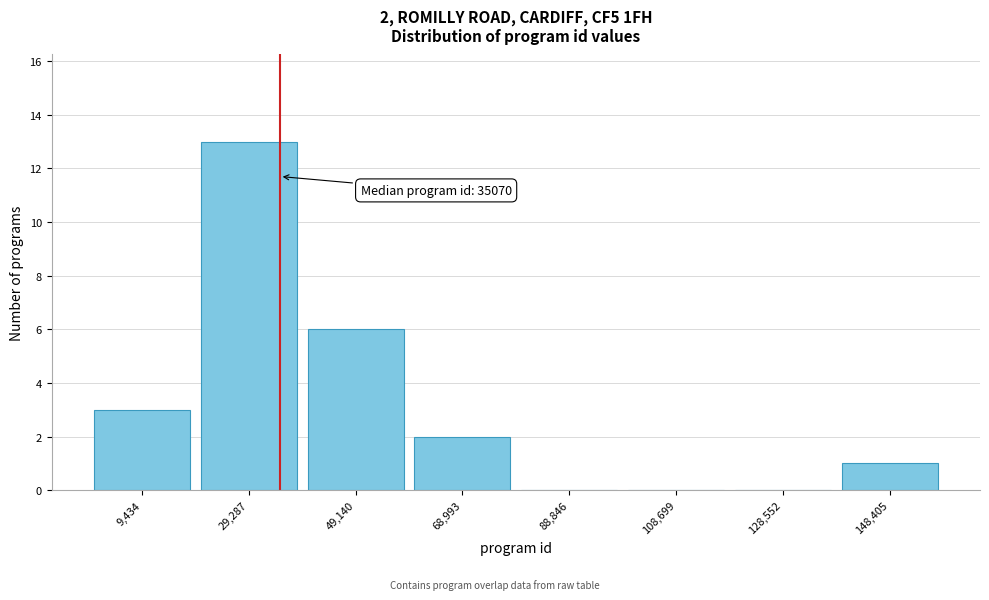

Over which range of the x-axis is the bar tallest?

20000 to 40000